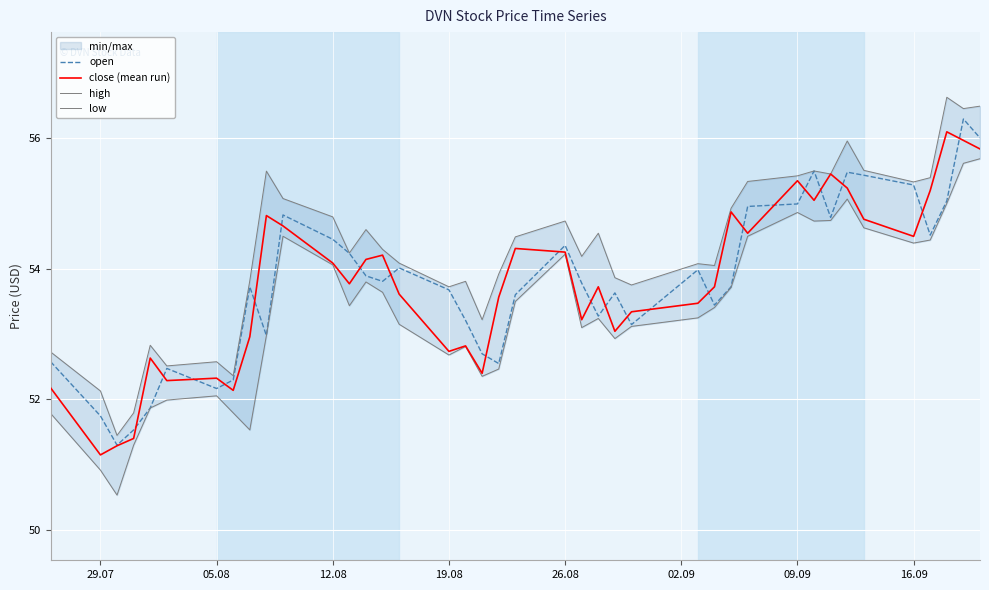

What is the sum of all low values?

2133.7